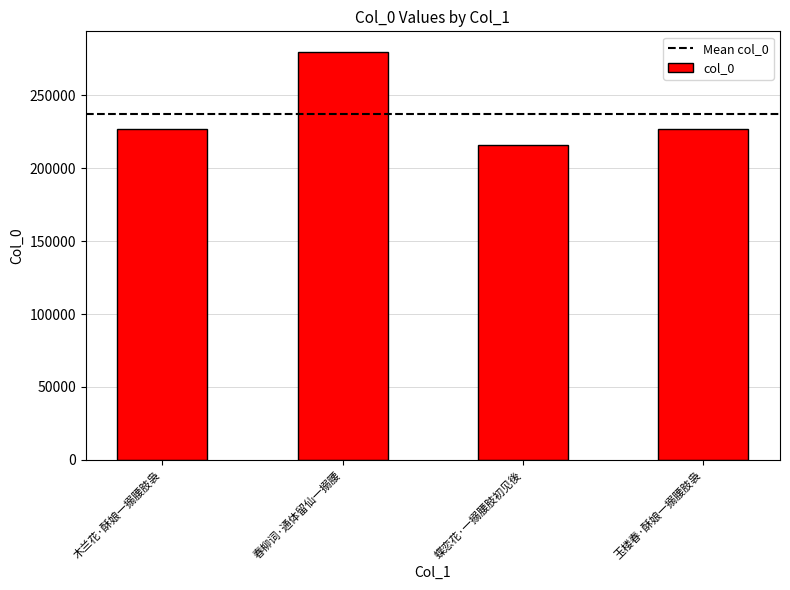

The chart shows a value of 226496 at 玉楼春·酥娘一搦腰肢袅. True or false?

True